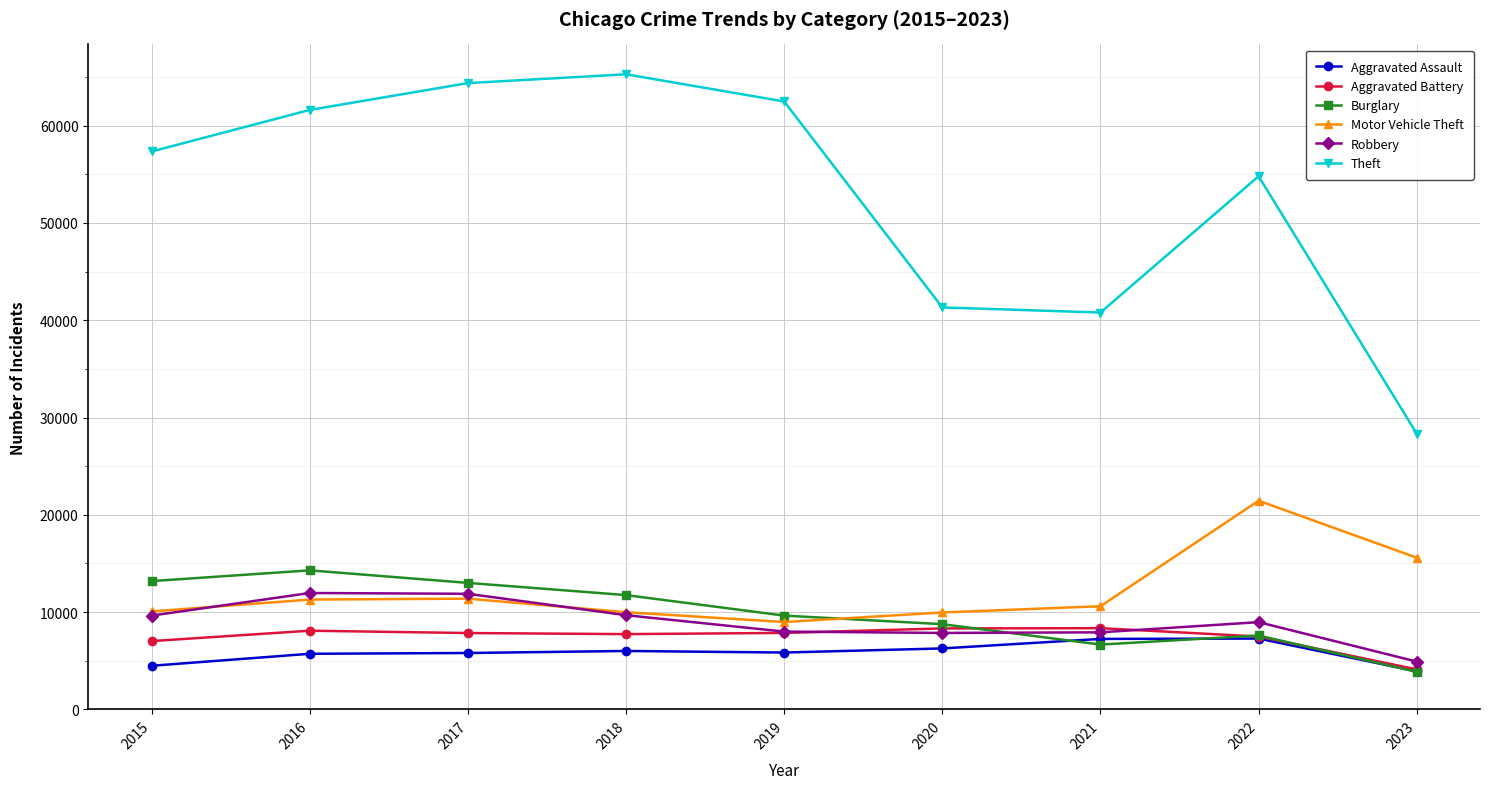

Which label corresponds to the smallest value in the chart?

2023